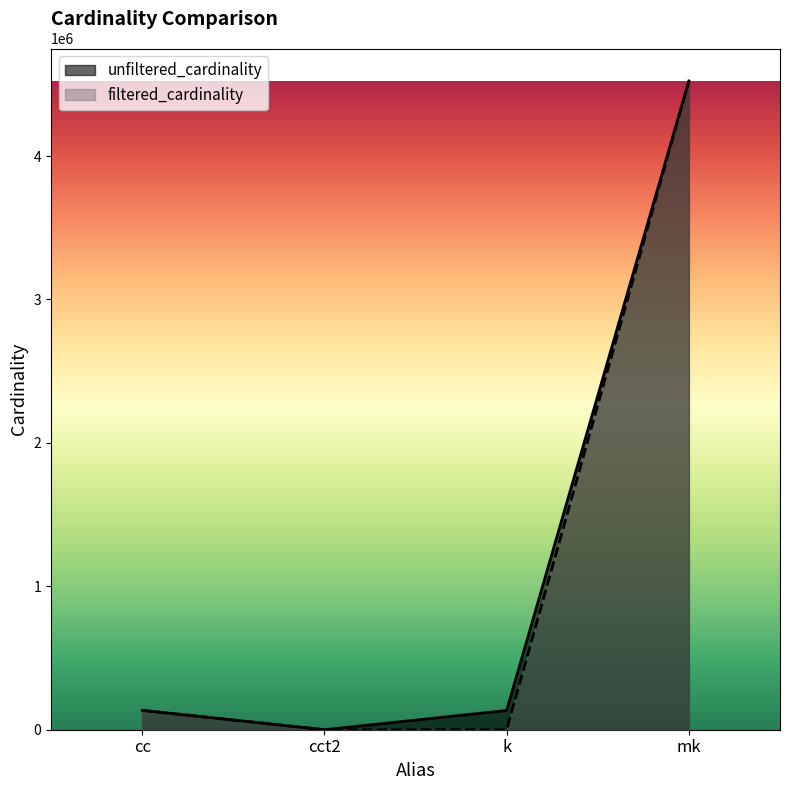

Does the chart display data point markers on the line(s)?

No